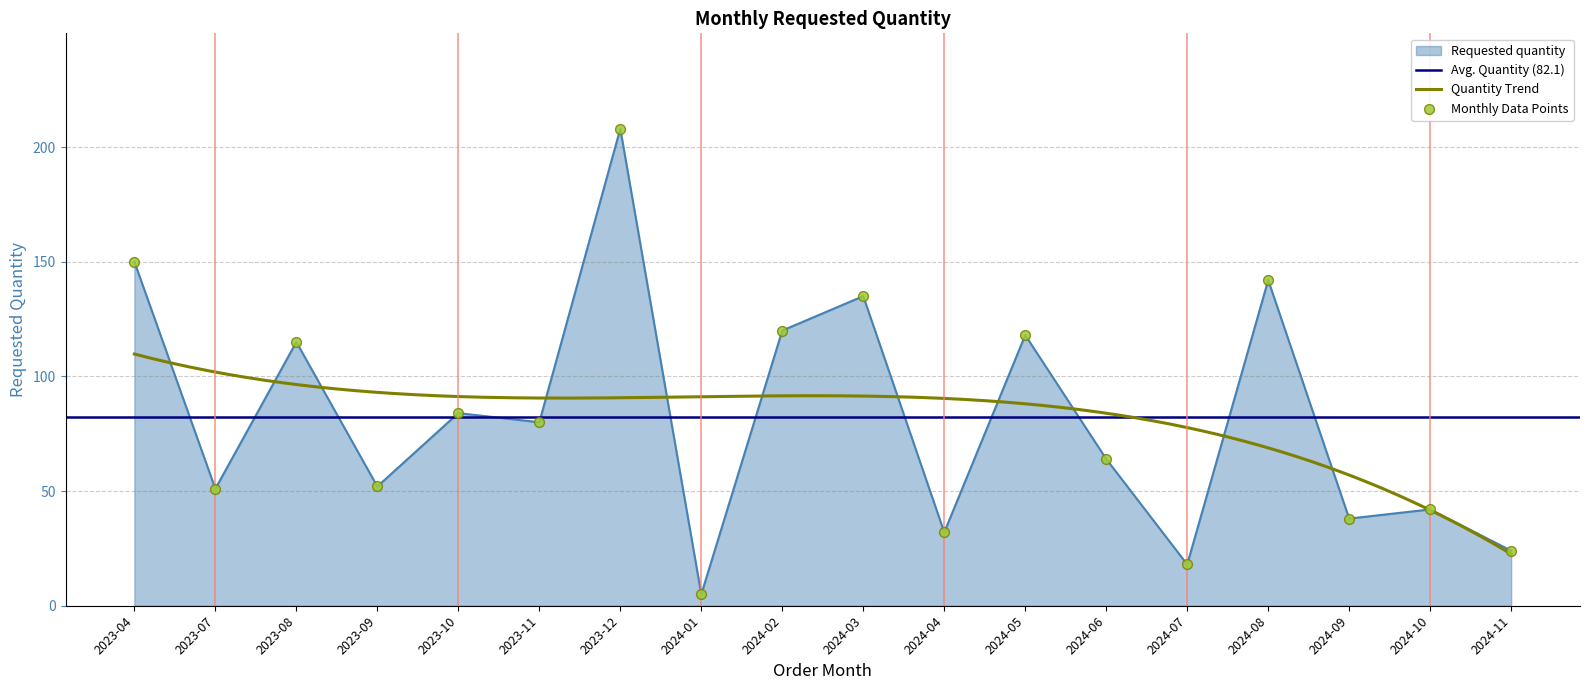

Approximately how many times larger is the value at 2023-07 compared to 2024-11?

2.1